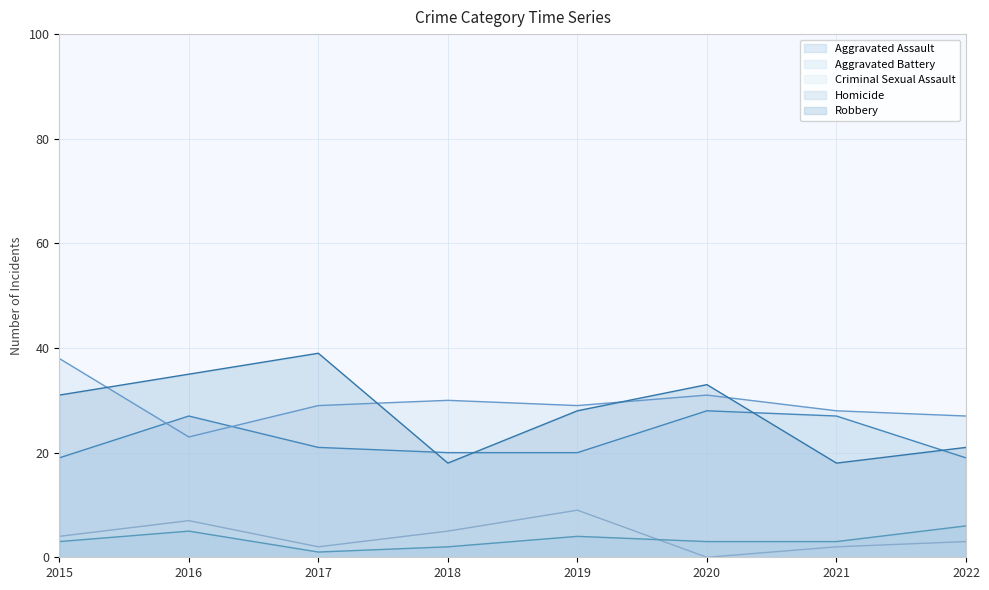

Is it true that Aggravated Battery equals 30 at 2018?

True